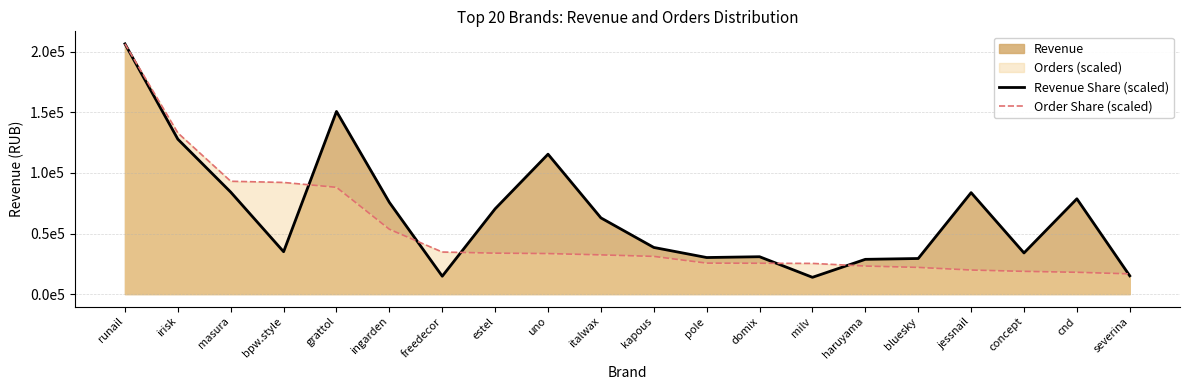

What is the minimum value shown in the chart?

13851.9